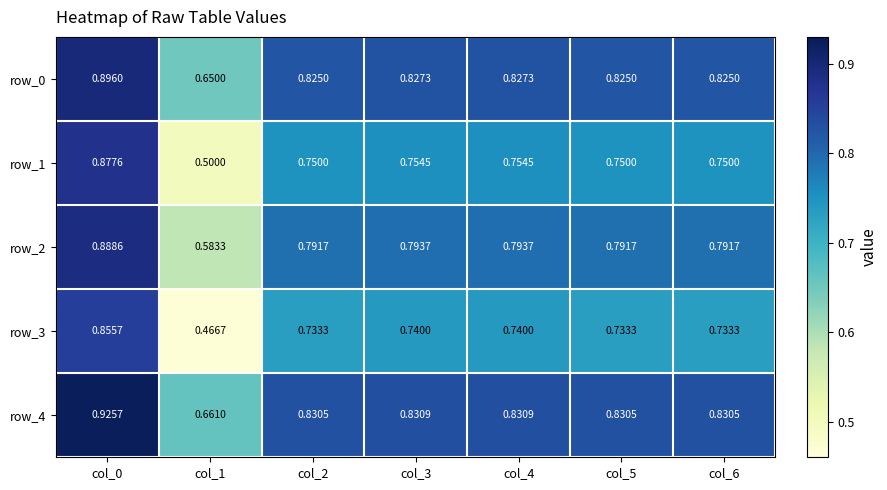

Is the value of row_3 at col_0 greater than the value of row_0 at col_3?

Yes